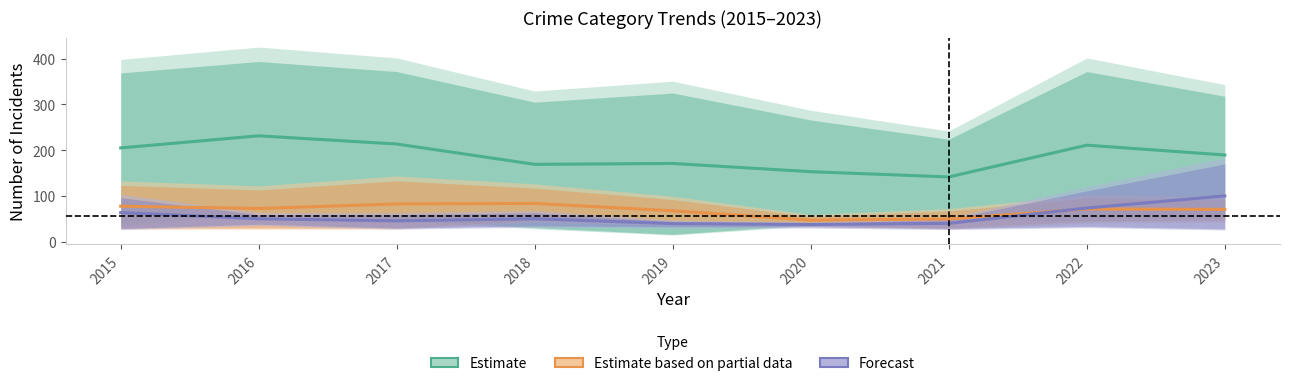

Which series has the largest total across all categories?

Estimate